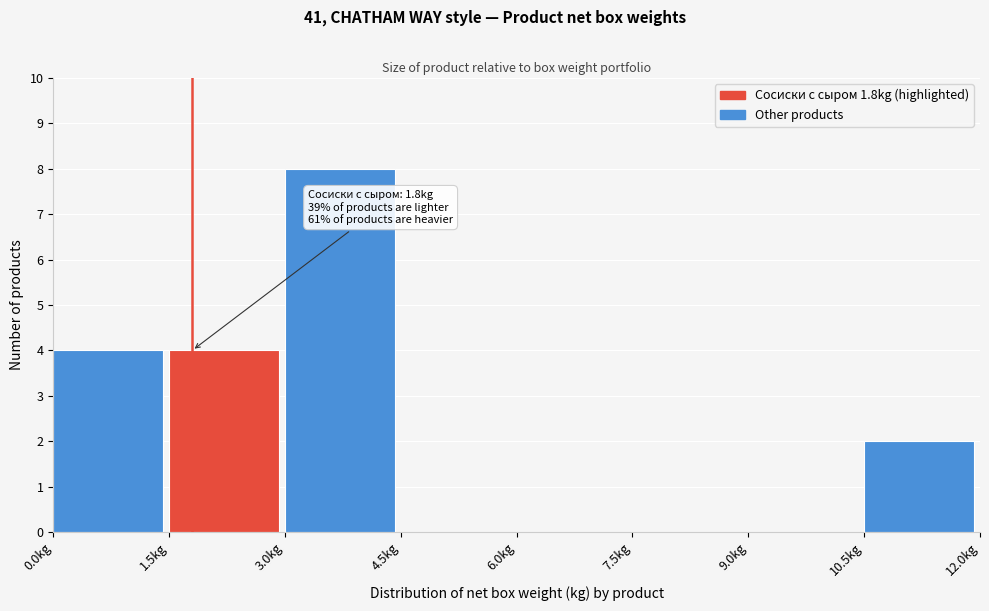

Over which range of the x-axis is the bar tallest?

3.0 to 4.5